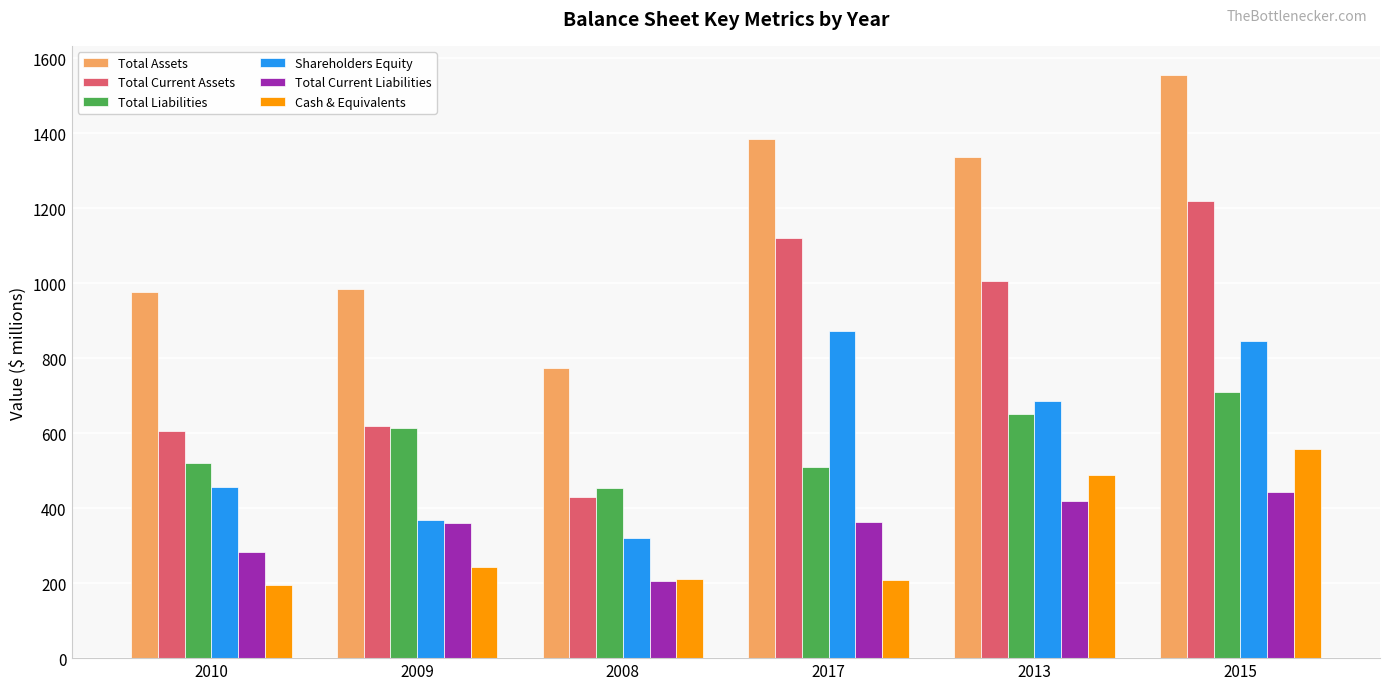

True or false: Cash & Equivalents has a value of 939 at 2015.

False